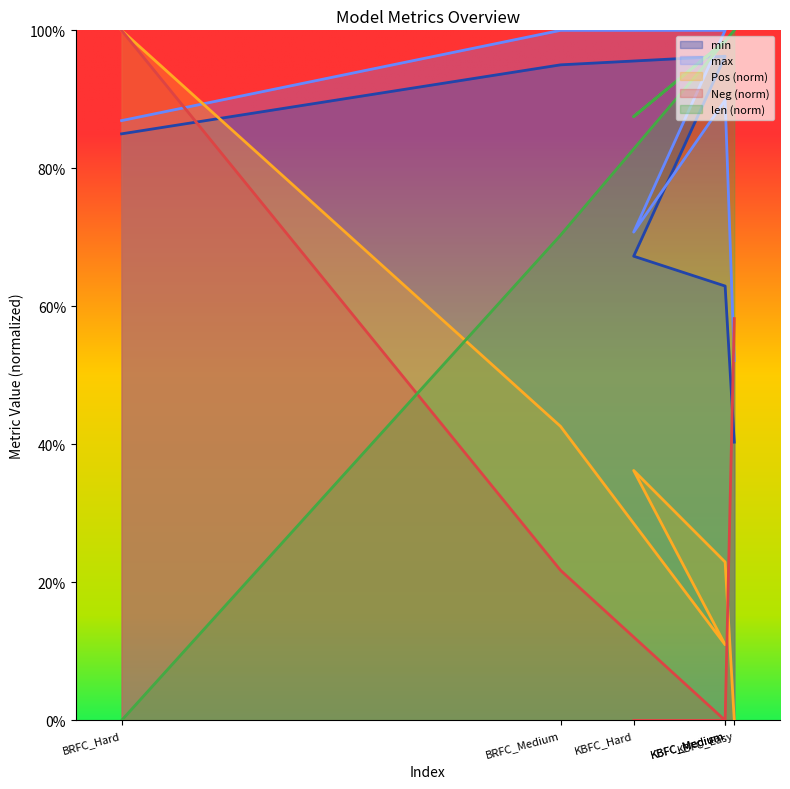

True or false: Neg has a value of 0.4 at BRFC_Hard.

False